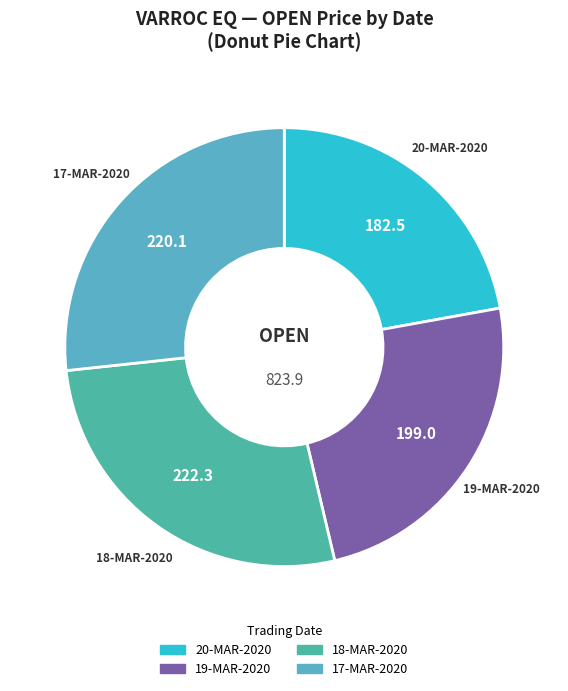

Count the number of slices in the pie.

4